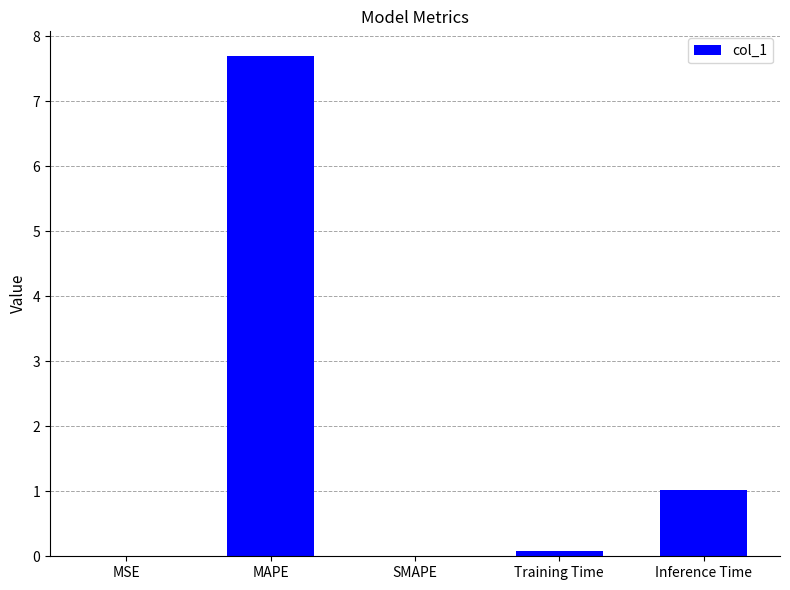

At which category does the chart reach its peak across all series?

MAPE